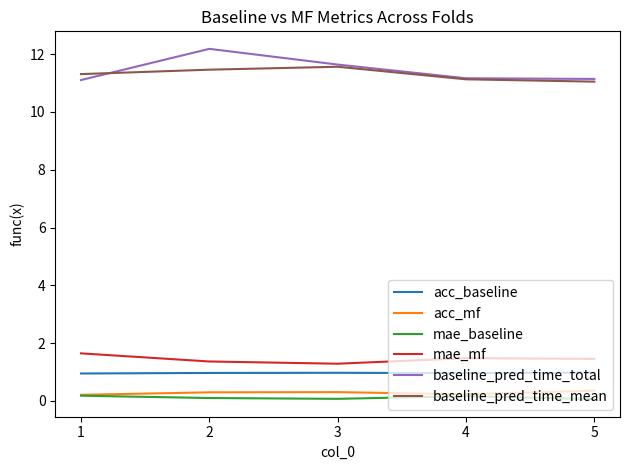

True or false: acc_baseline and acc_mf cross at least once.

False